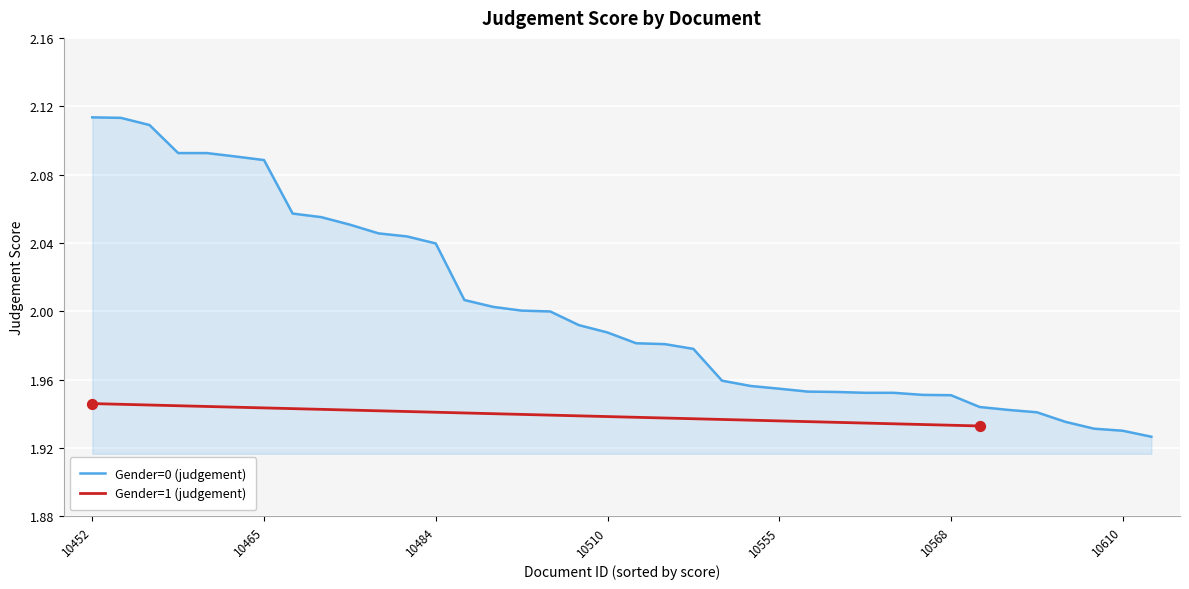

What is the ratio of the value at 33 to the value at 21?

1.0